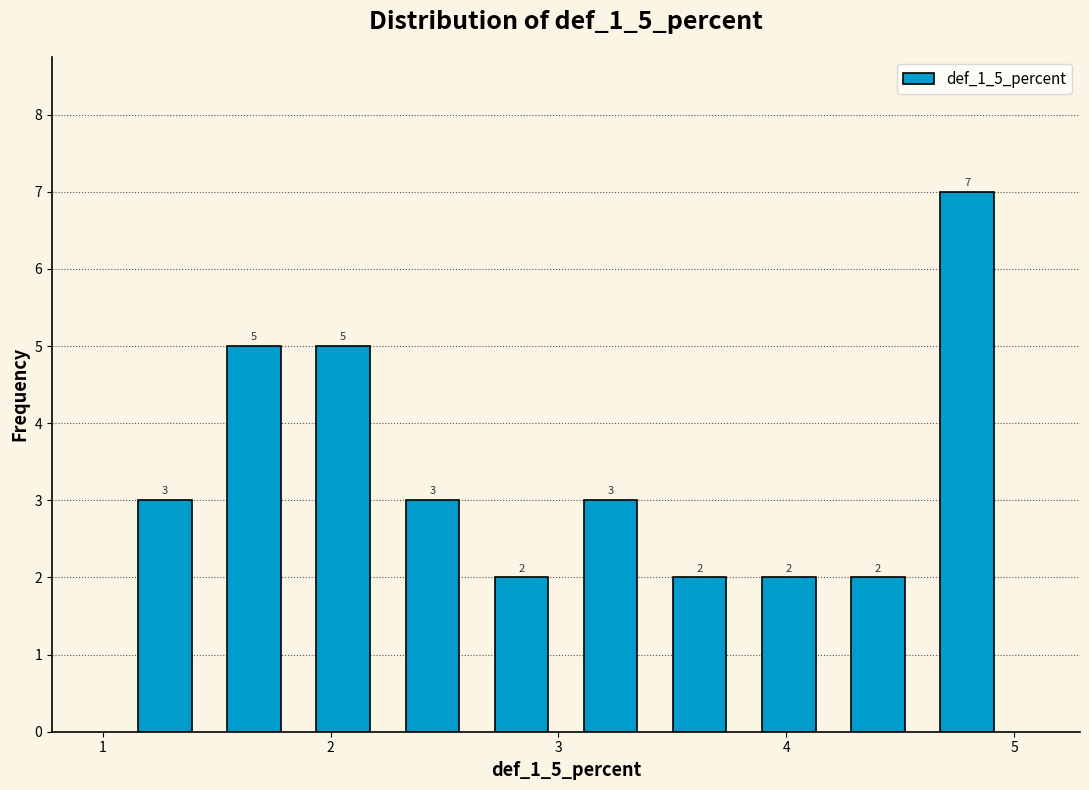

Read against the x-axis, roughly where is the centre of the tallest bar?

4.8